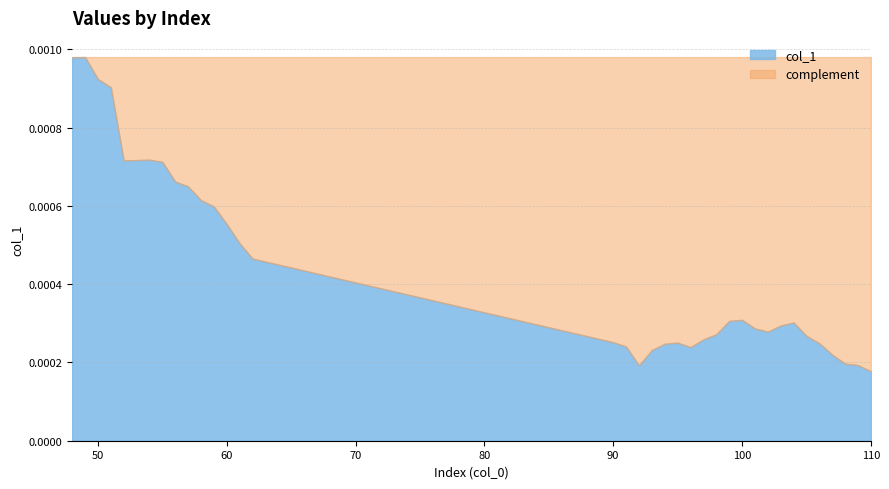

How many interior local peaks (higher than both neighbors) does the data have?

5